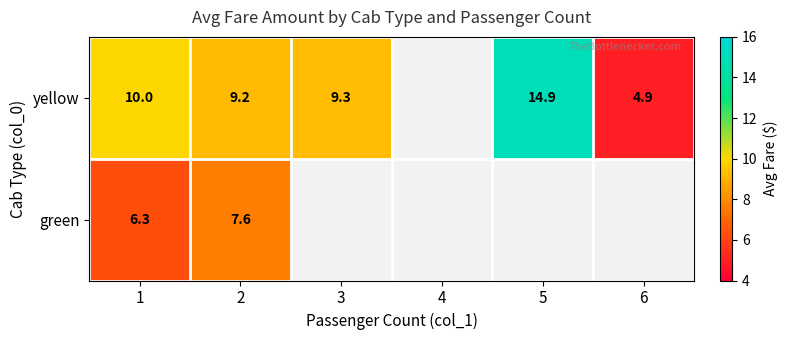

The value of yellow at 5 is 14.9. True or false?

True